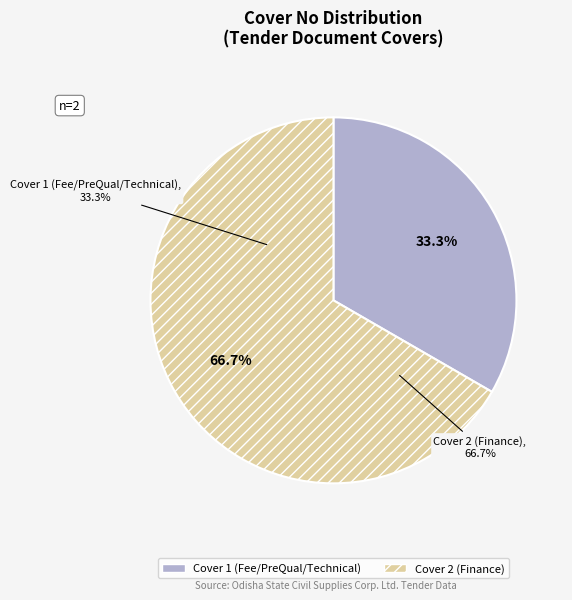

Rank the categories by value from lowest to highest.

Cover 1 (Fee/PreQual/Technical), Cover 2 (Finance)